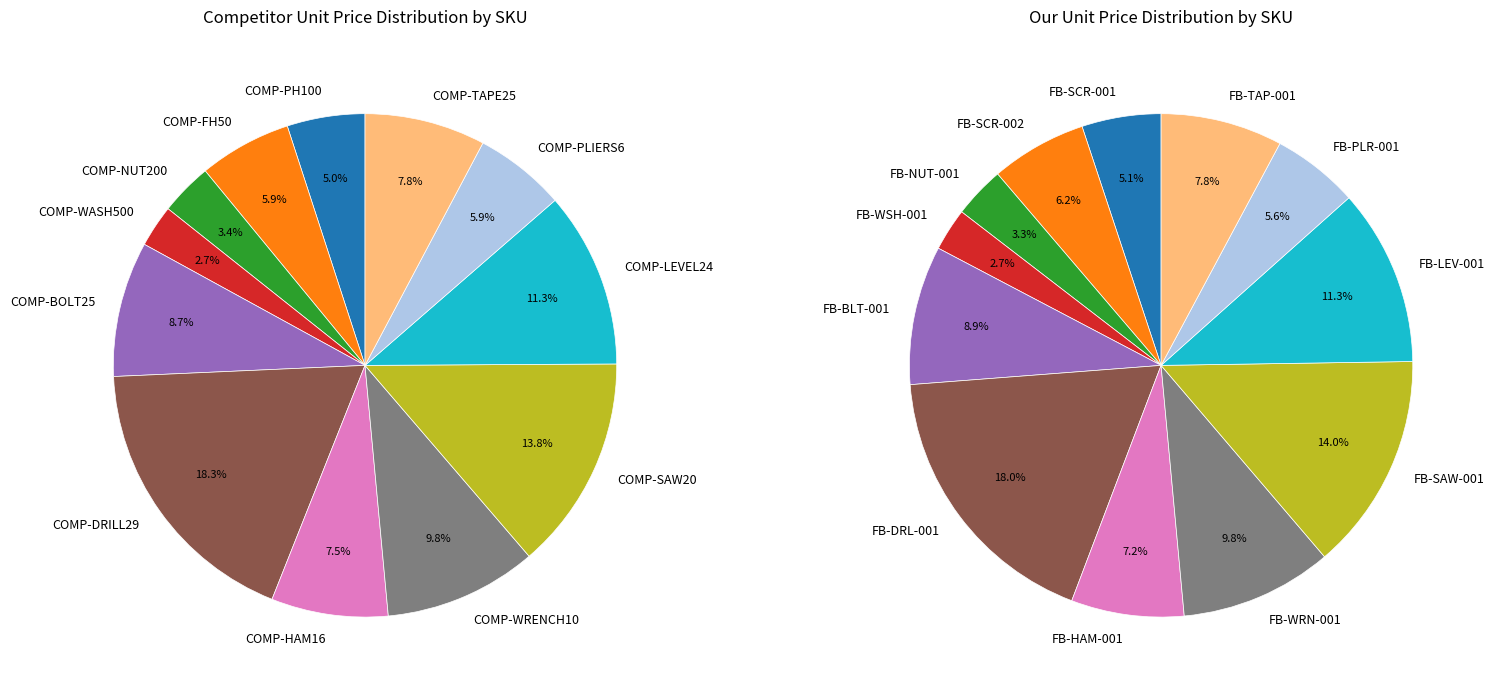

What portion of the pie excludes COMP-FH50?

94.1%